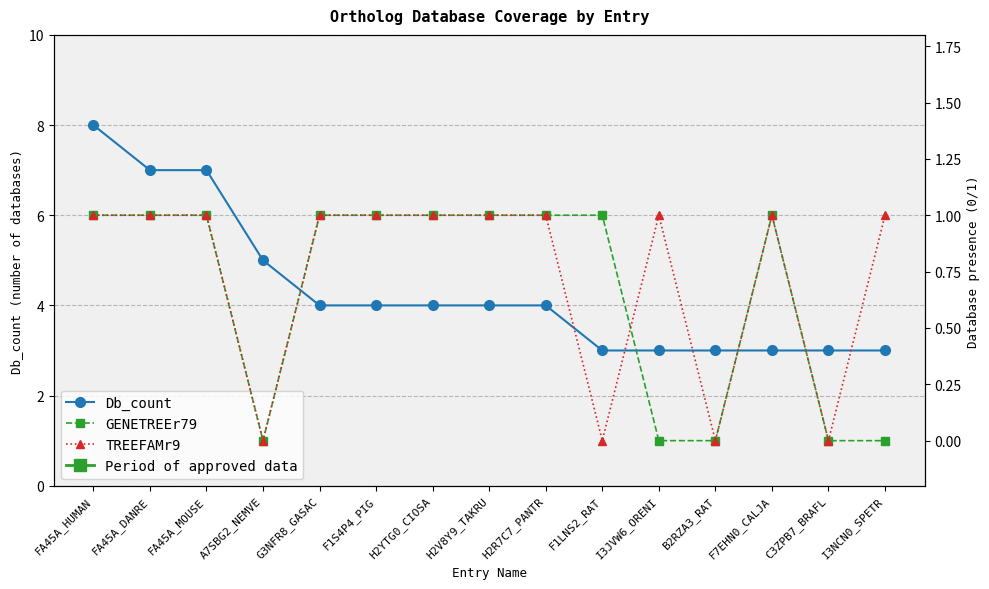

True or false: Db_count and GENETREEr79 intersect in this chart.

False